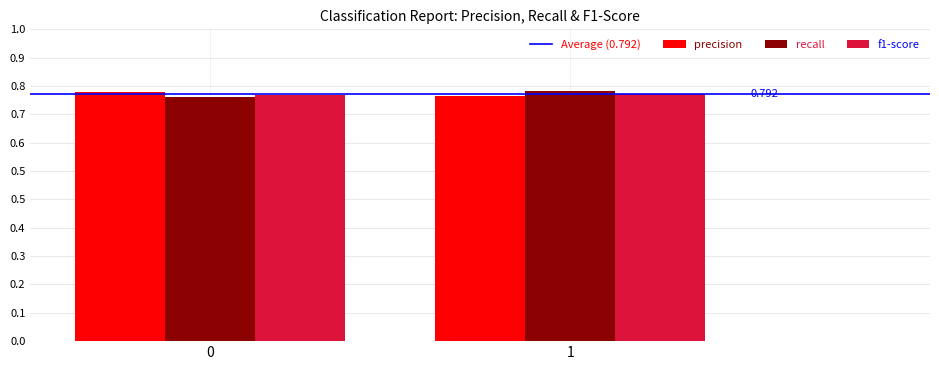

How many f1-score values are between 0 and 1?

2